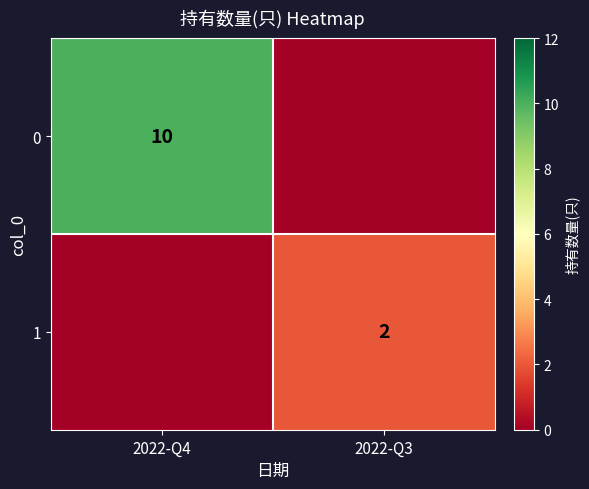

Between 2022-Q3 and 2022-Q4, which is larger?

2022-Q4